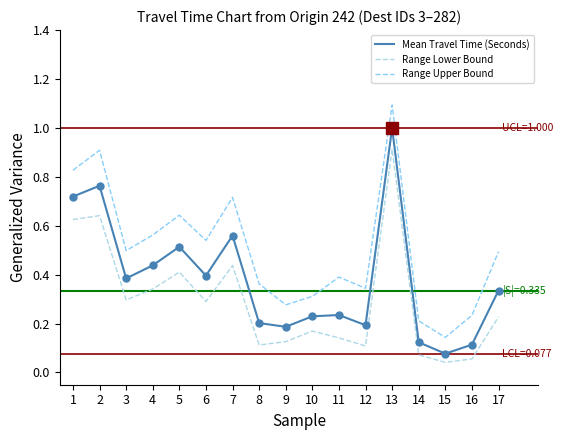

Rank the series by their maximum value, from lowest to highest.

Range Lower Bound, Mean Travel Time (Seconds), Range Upper Bound